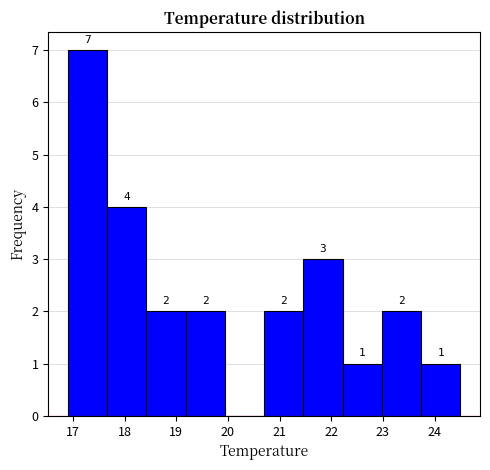

Over which range of the x-axis is the bar tallest?

16.90 to 17.66